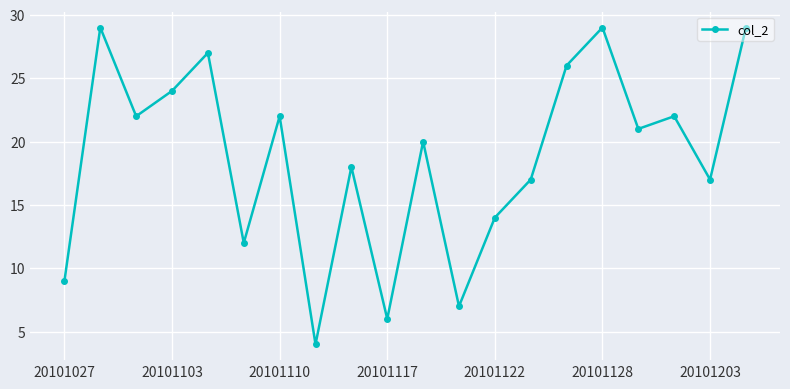

What is the maximum value shown in the chart?

29